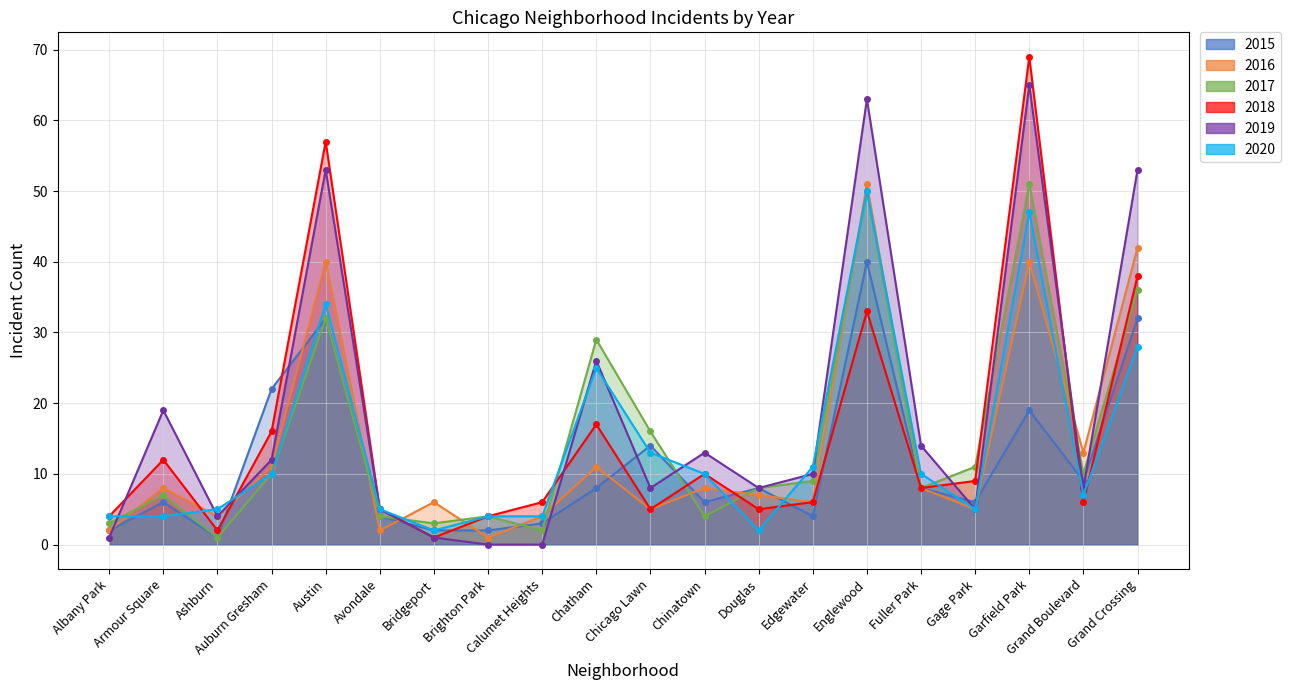

What is the greatest value displayed?

69